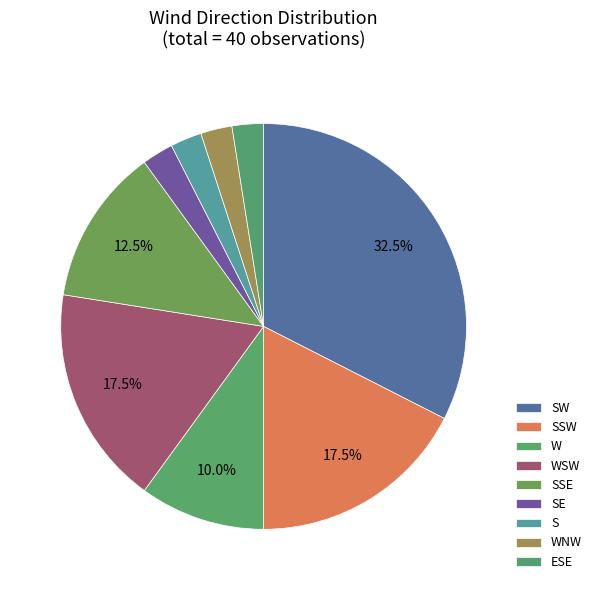

Which has a higher value, ESE or W?

W